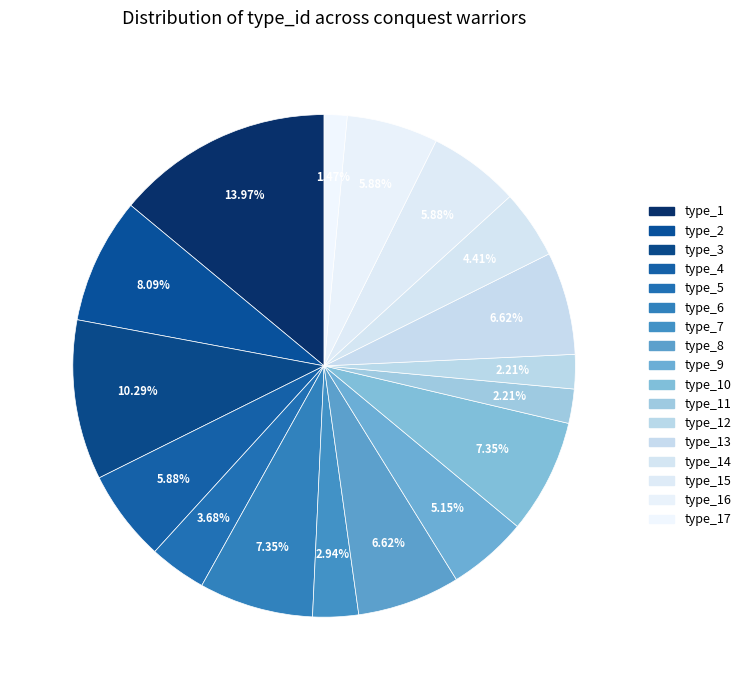

Which category has the biggest portion of the pie?

type_1